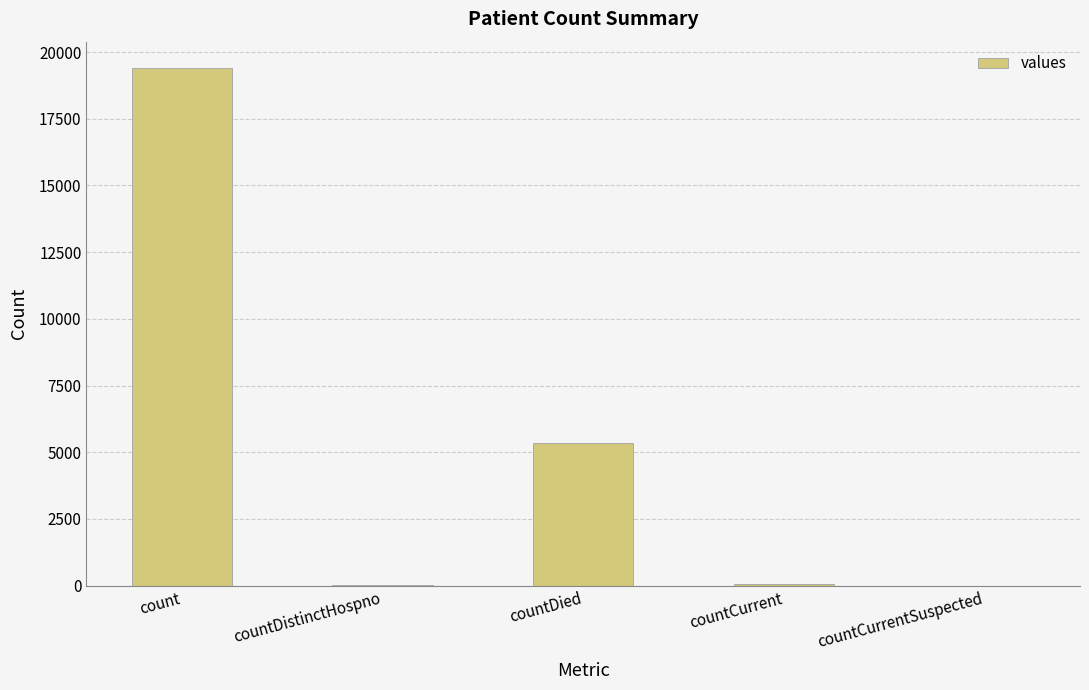

Which has a higher value, count or countCurrent?

count